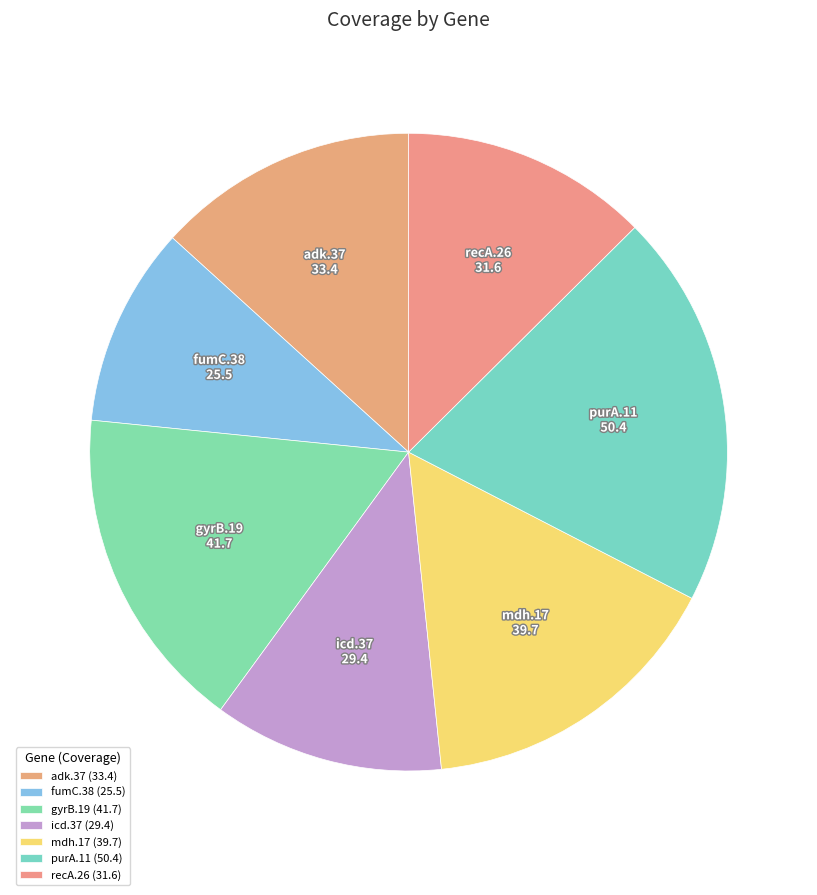

Between mdh.17 and icd.37, which is larger?

mdh.17